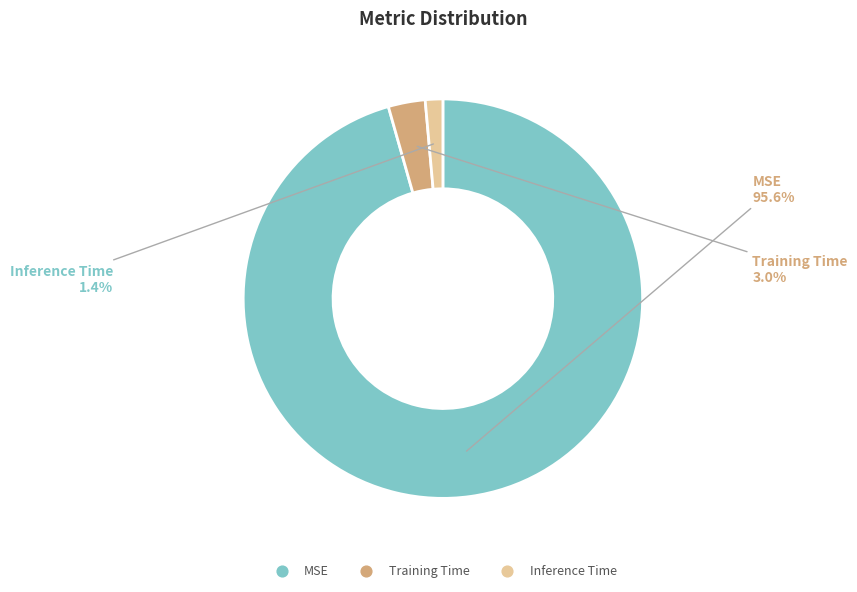

What is the total percentage of Inference Time and MSE?

97.0%